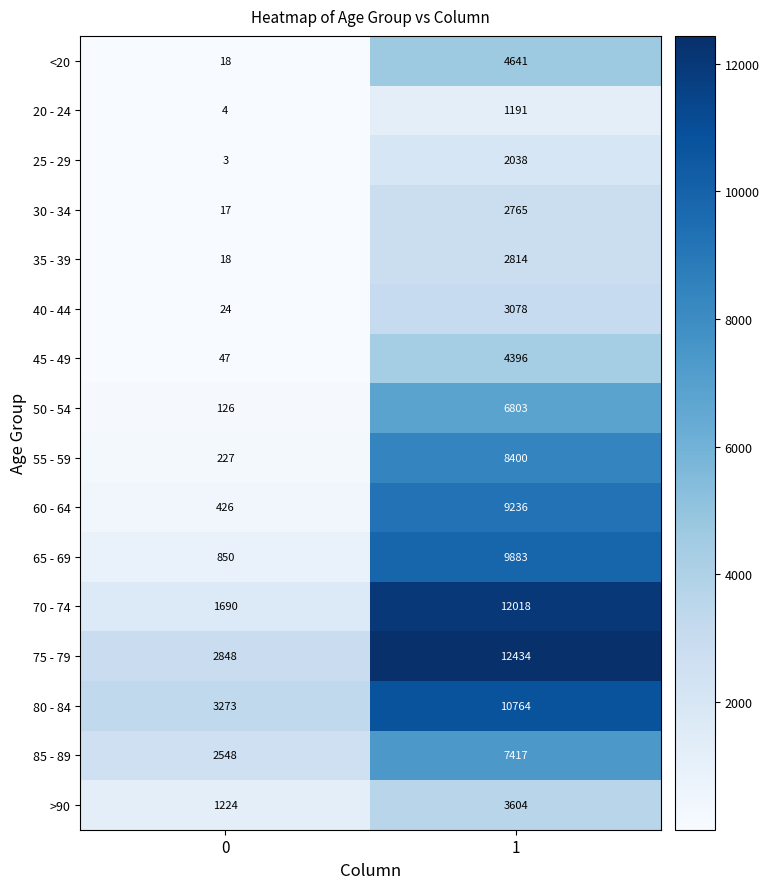

The 20 - 24 series shows 1 at 0. True or false?

False